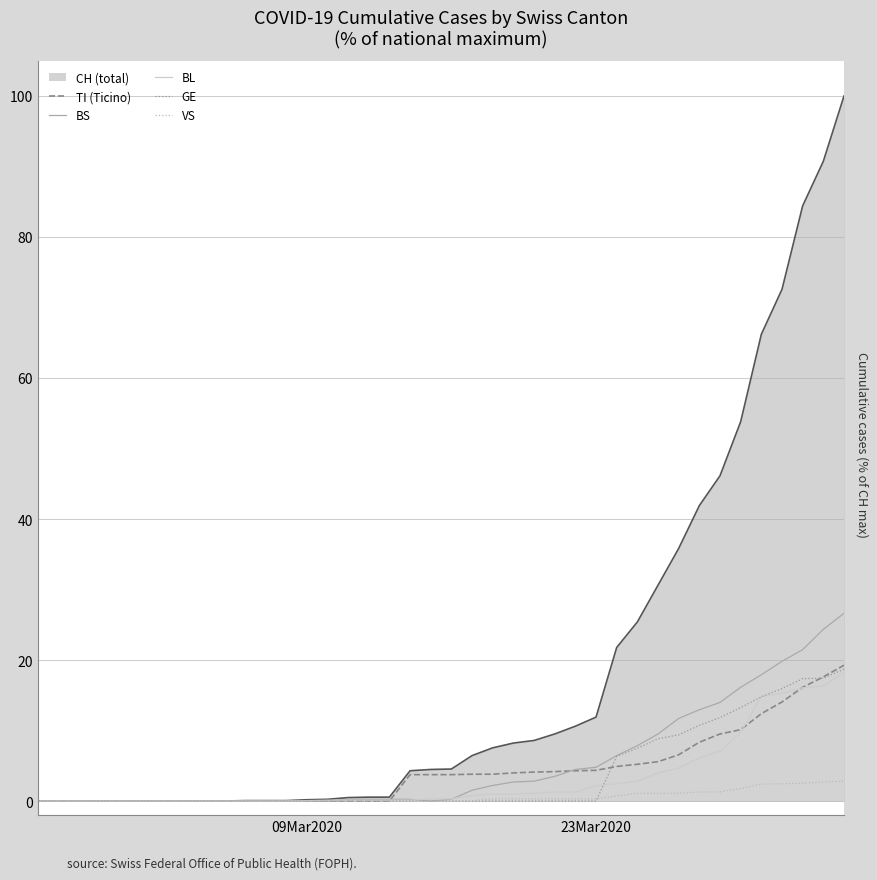

Which series has the largest total across all categories?

CH (total)